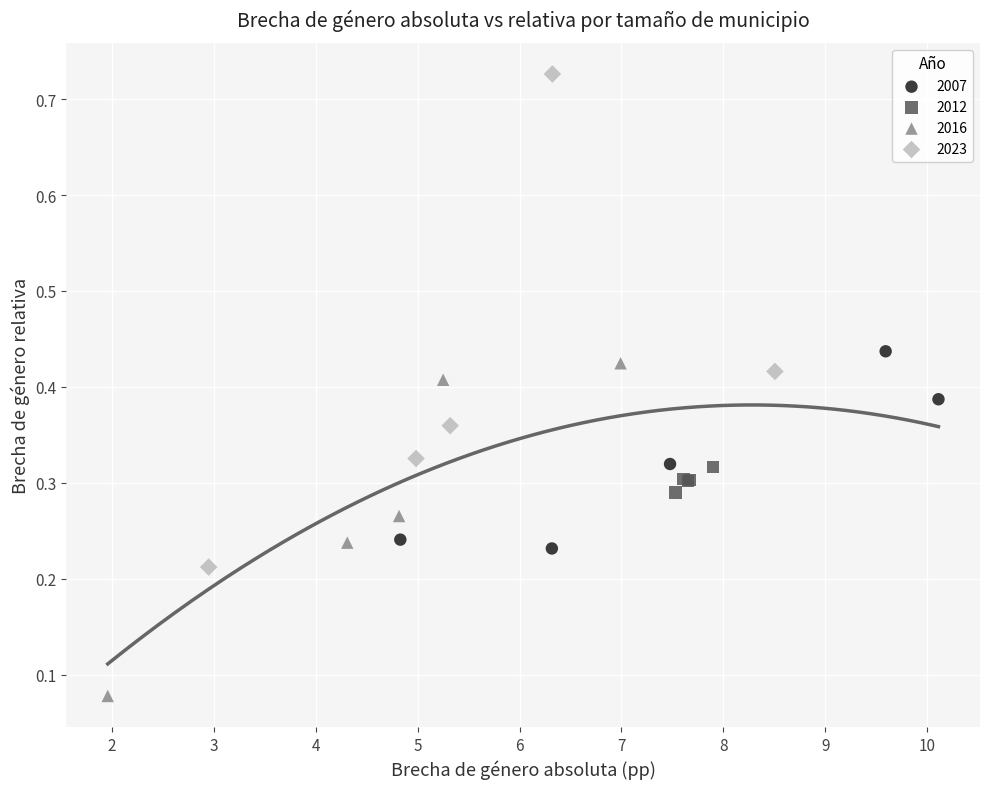

Which series contains the lowest Y value?

2016